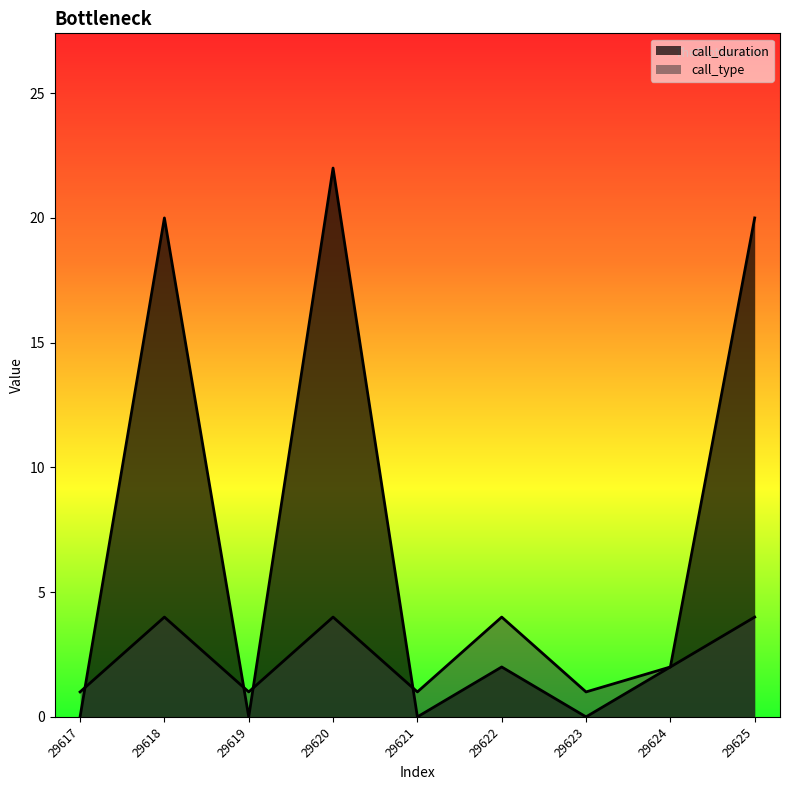

Where is the first local minimum for call_duration?

29619